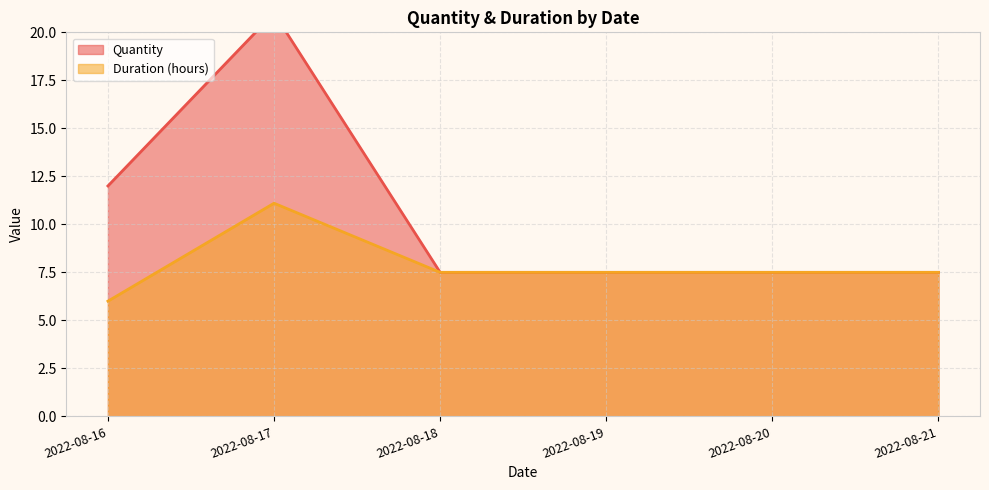

Which category has the lowest value in the Duration (hours) series?

2022-08-16